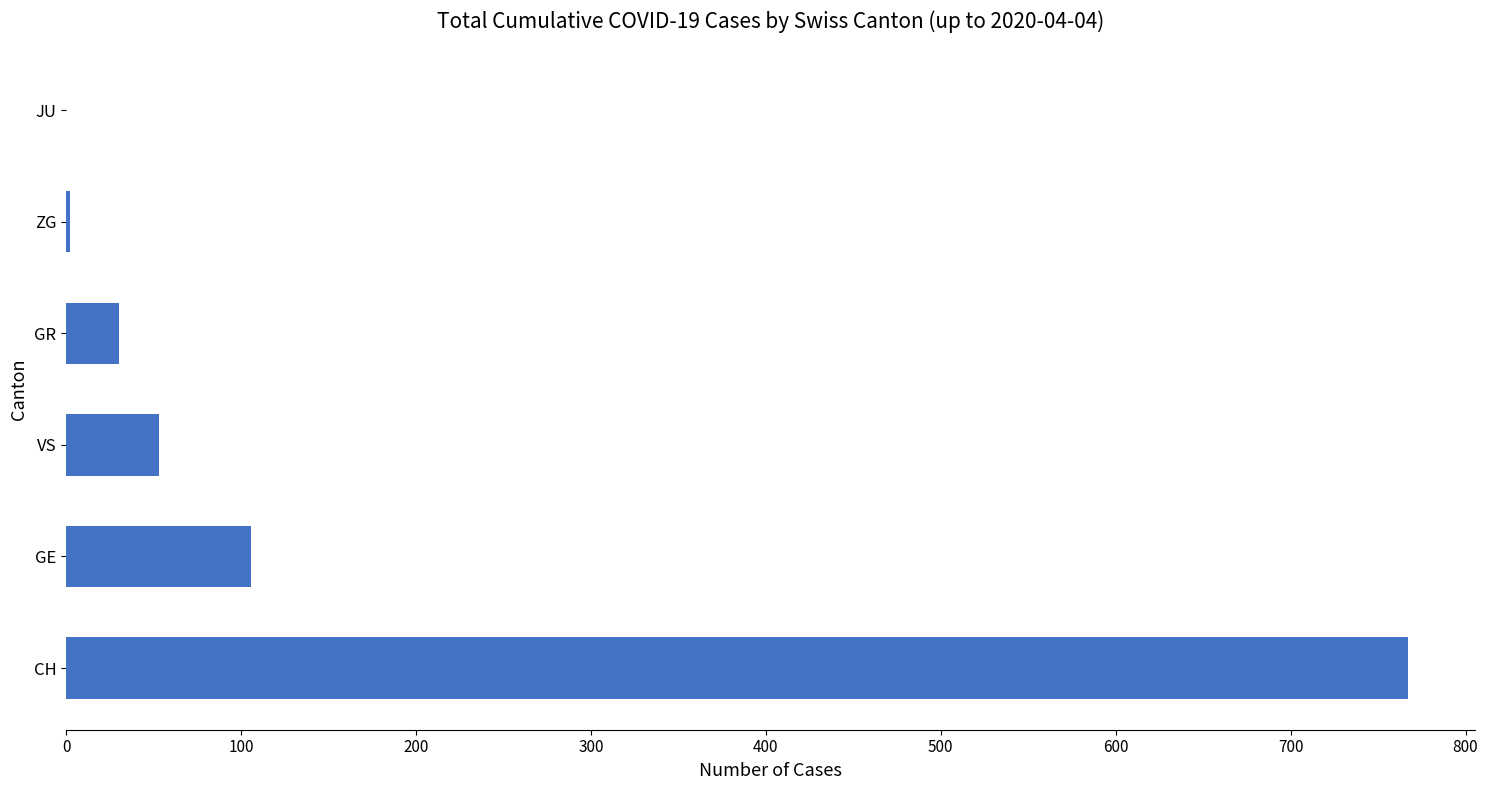

What is the average value?

160